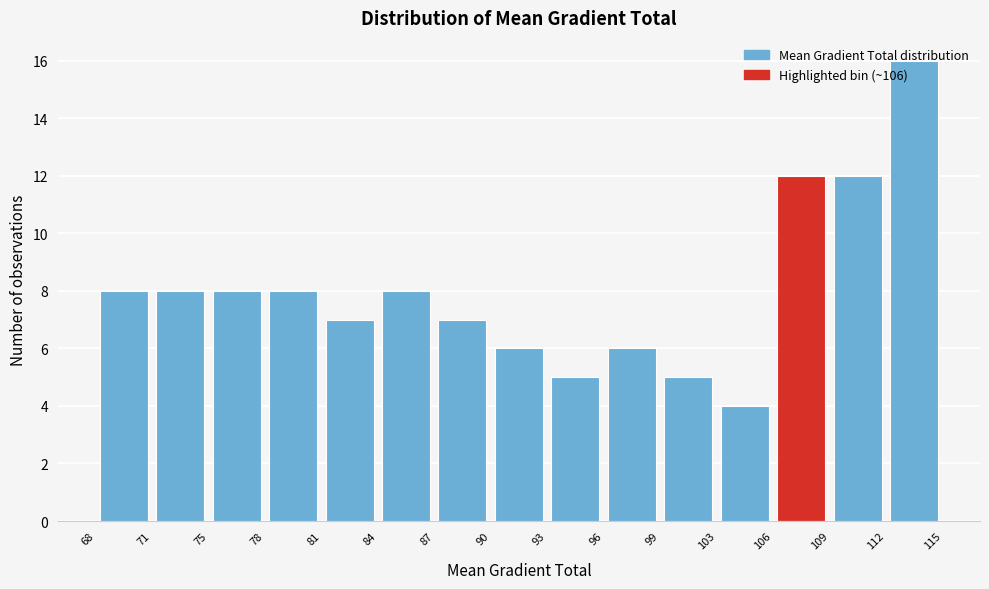

Reading left to right, transcribe this chart: for each bar, give the range it covers on the x-axis and its height. The values are not printed on the chart, so give them approximately, as read against the axis.

68 to 71: 8
71 to 75: 8
75 to 78: 8
78 to 81: 8
81 to 84: 7
84 to 87: 8
87 to 90: 7
90 to 93: 6
93 to 96: 5
96 to 99: 6
99 to 103: 5
103 to 106: 4
106 to 109: 12
109 to 112: 12
112 to 115: 16